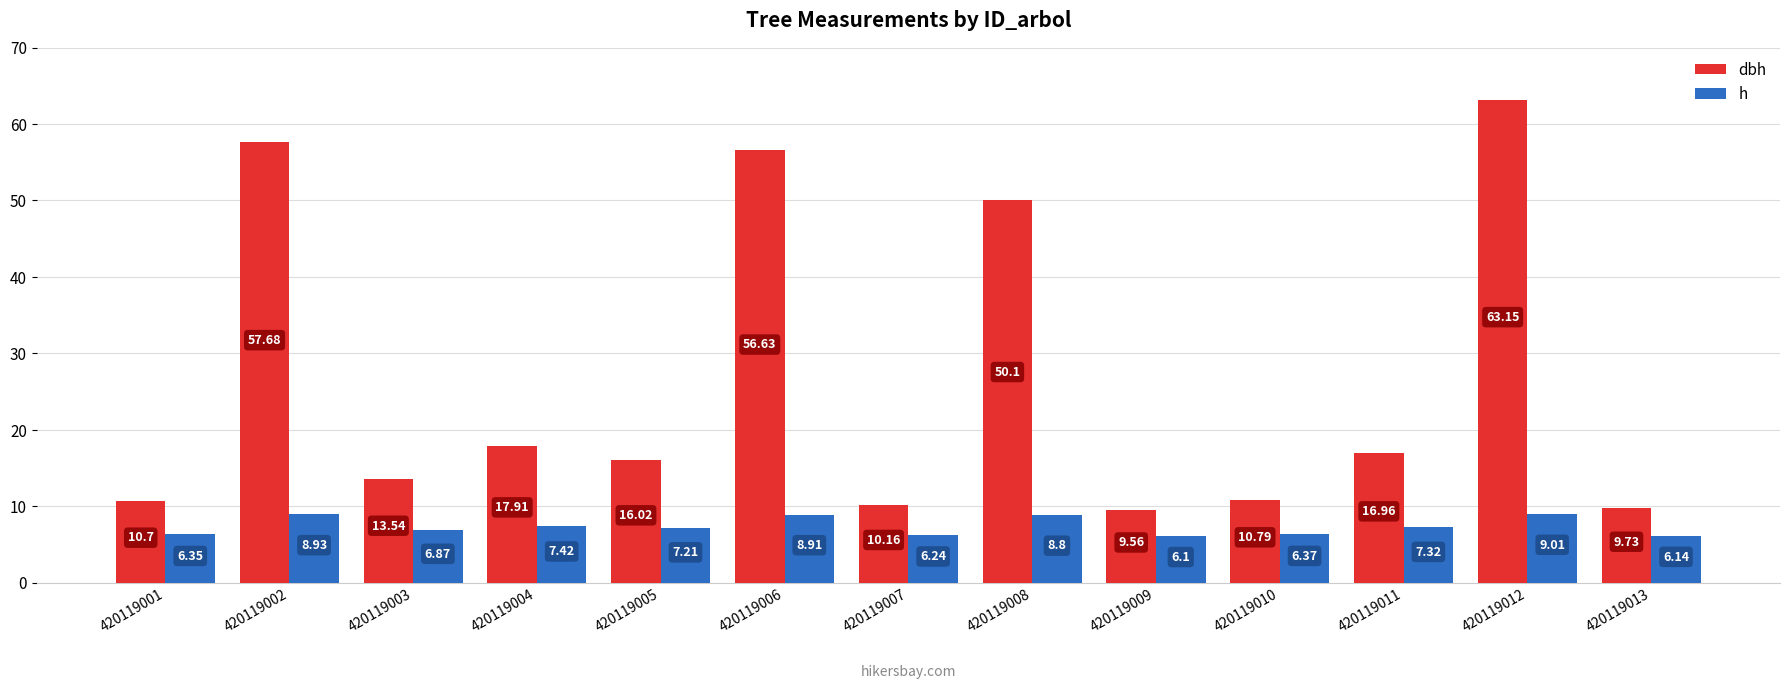

At 420119012, list the series in order from smallest to largest.

h, dbh